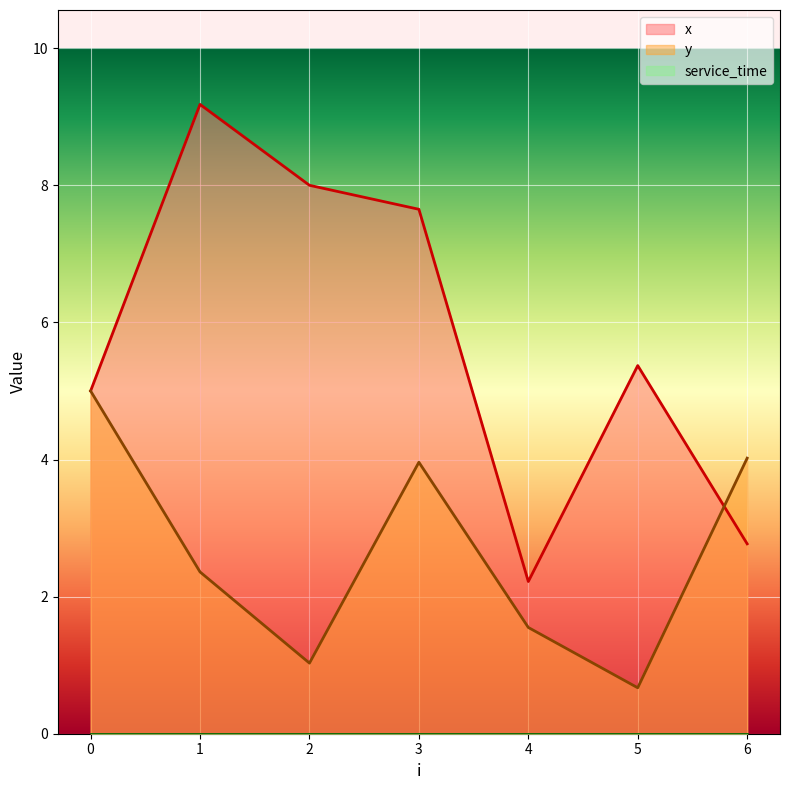

What value does the x series have at 5?

5.4